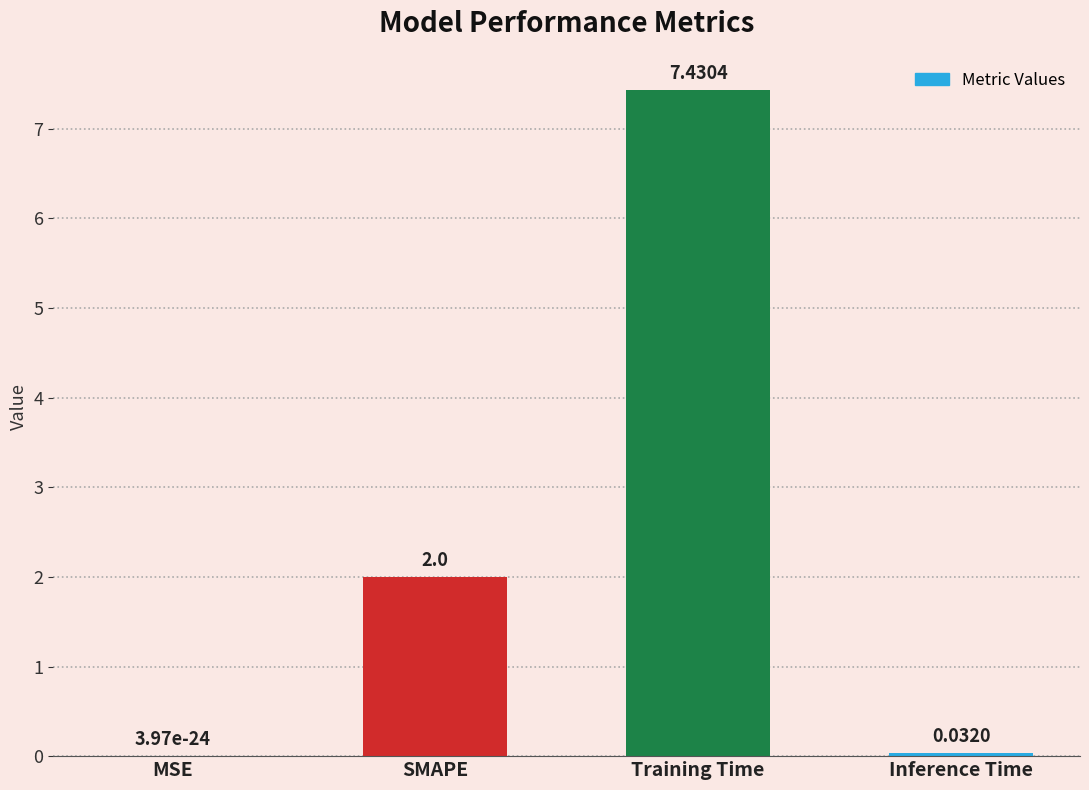

What is the sum of the values at Training Time and MSE?

7.4